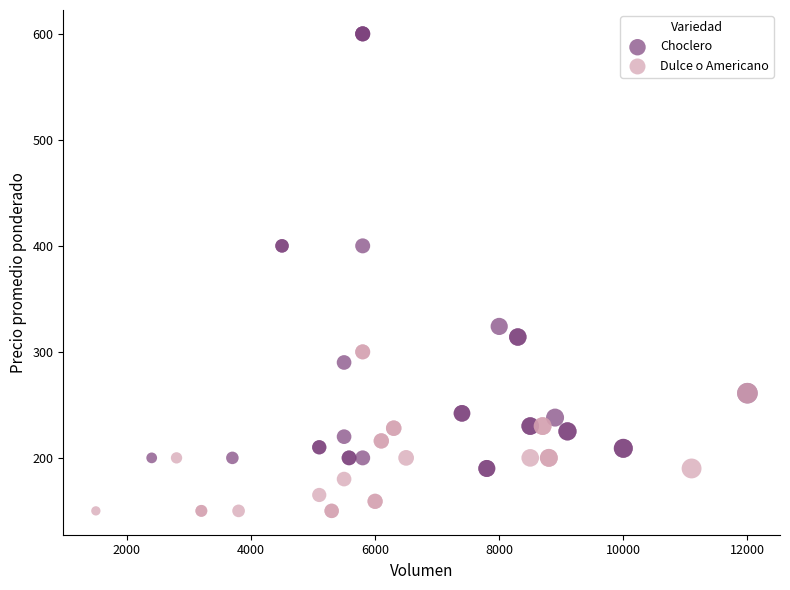

Which series has the widest spread of Y values?

Choclero